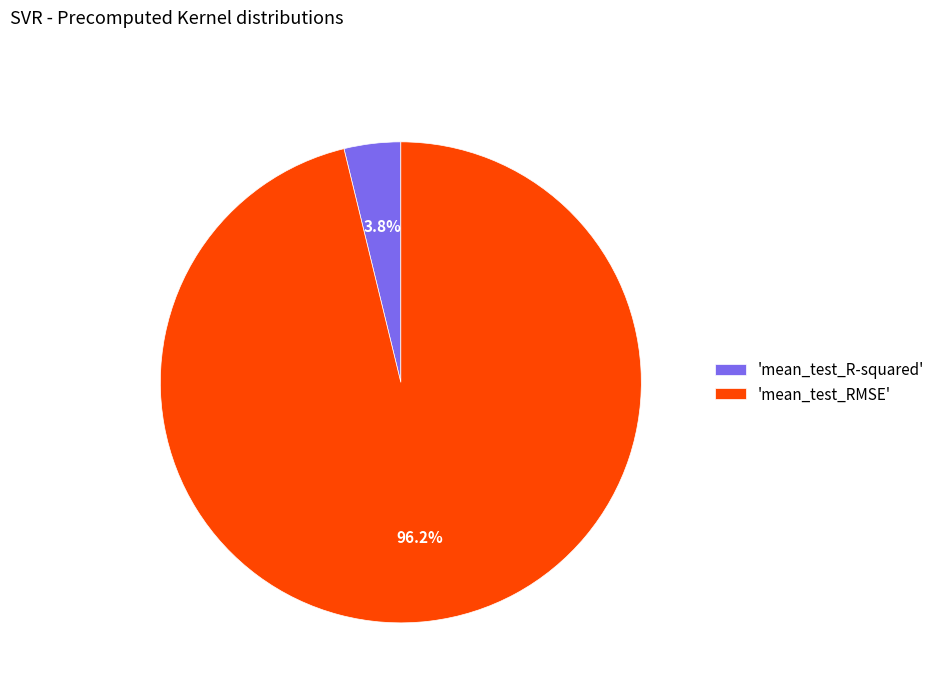

How many slices are in this pie chart?

2